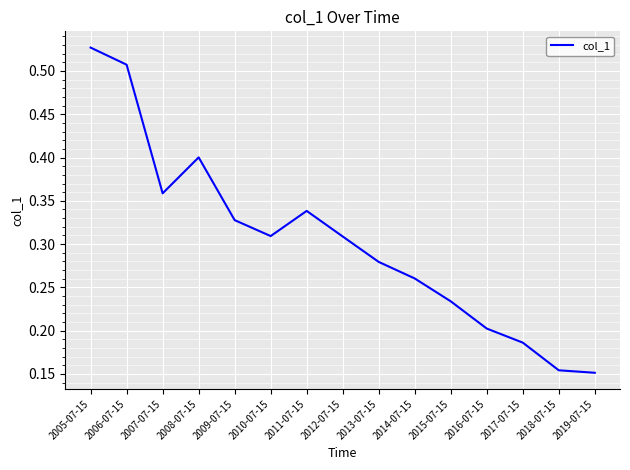

What position from the right is 2010-07-15?

10